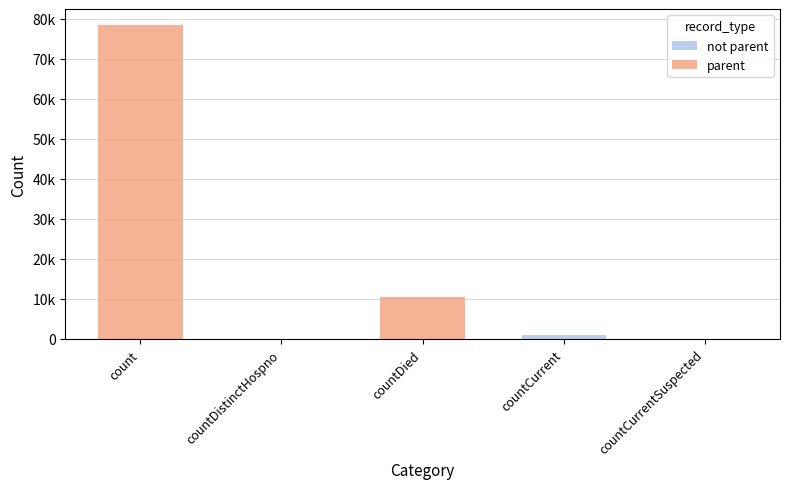

Rank the series by their average value, from highest to lowest.

parent, not parent